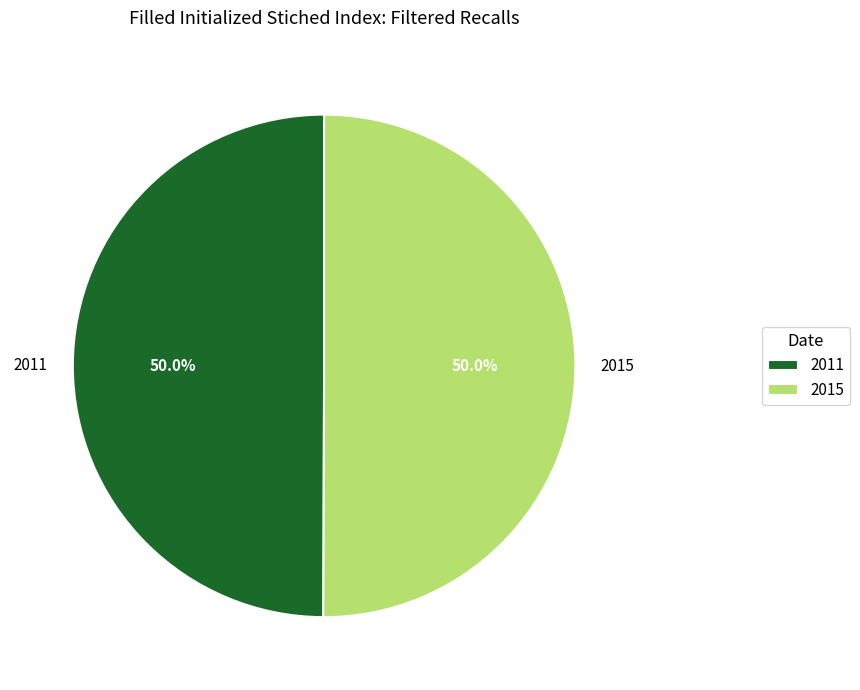

True or false: 2011 accounts for 50% of the total.

True